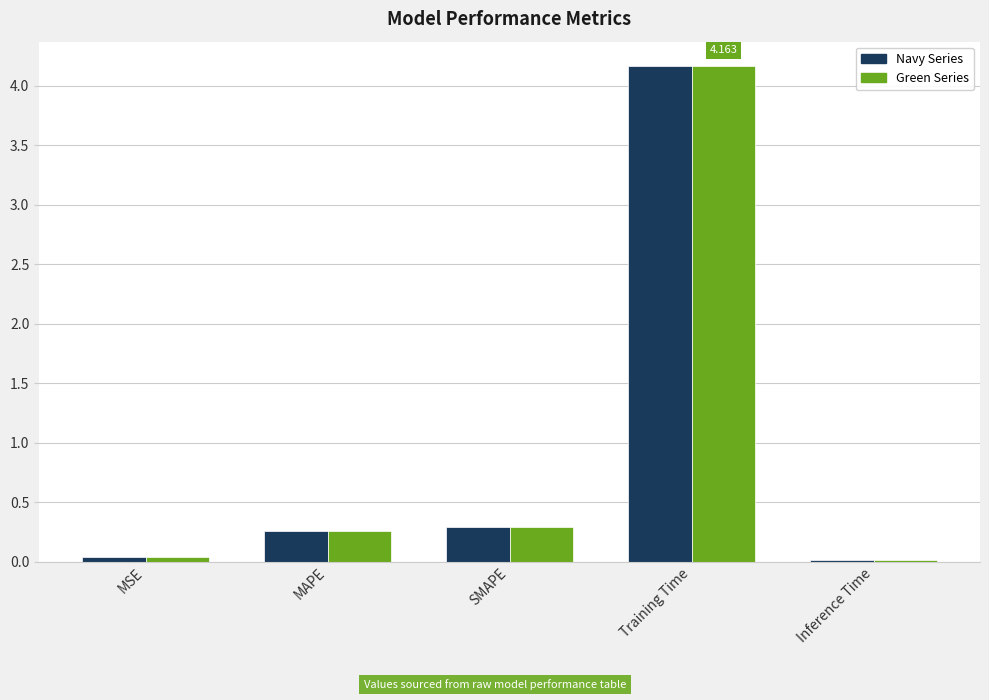

At which category does the chart reach its peak across all series?

Training Time